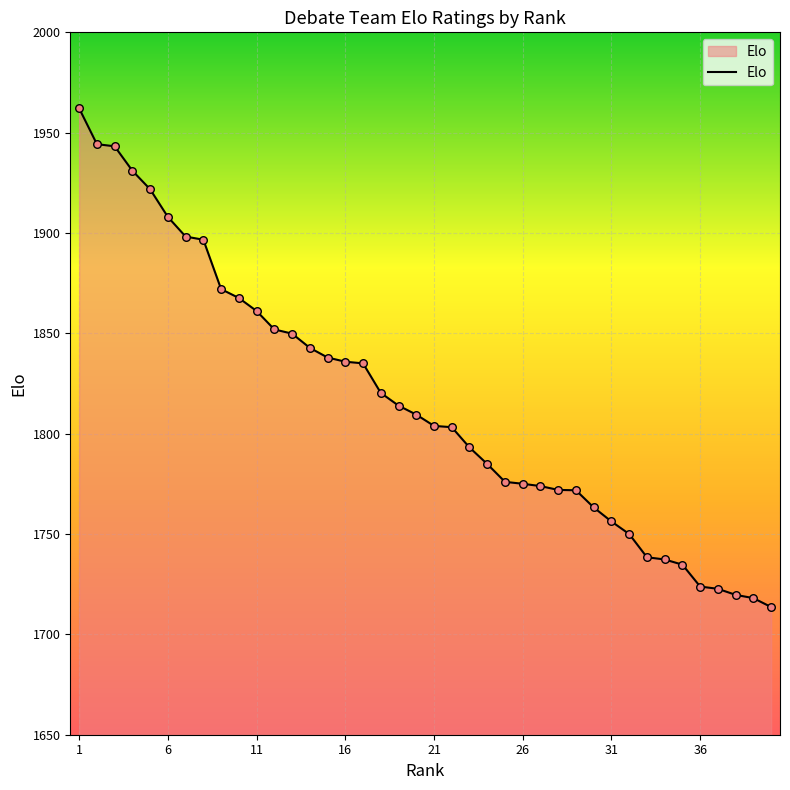

What is the maximum value shown in the chart?

1962.1